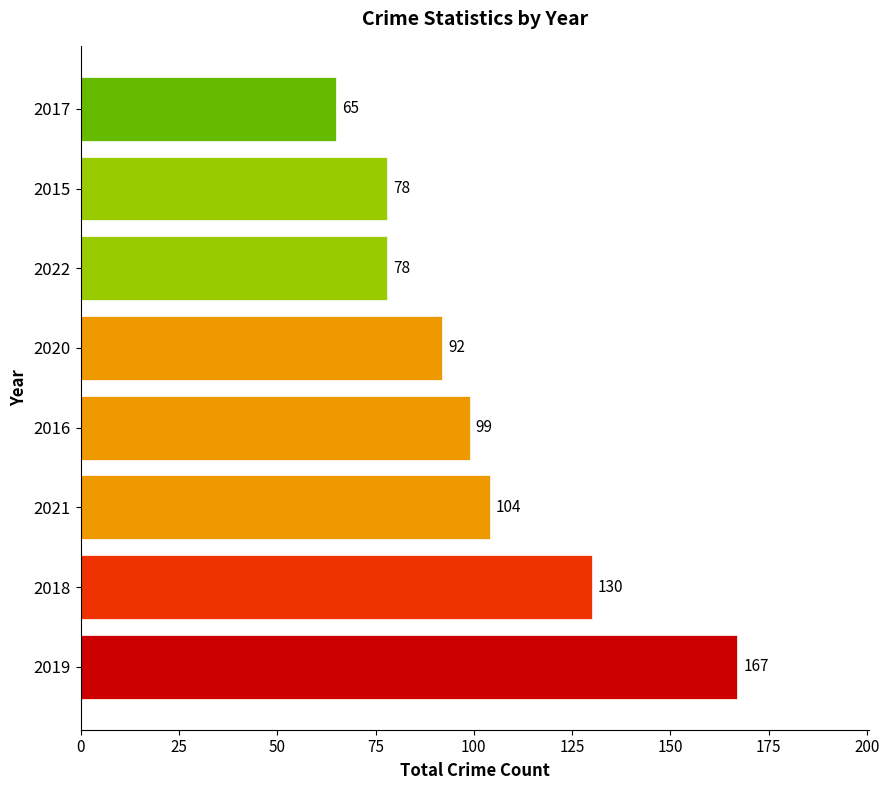

Reading bottom to top, list all the values displayed in this chart.

2019=167	2018=130	2021=104	2016=99	2020=92	2022=78	2015=78	2017=65